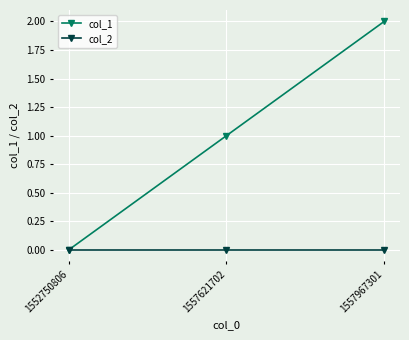

Is it true that col_1 equals 0 at 1557621702?

False